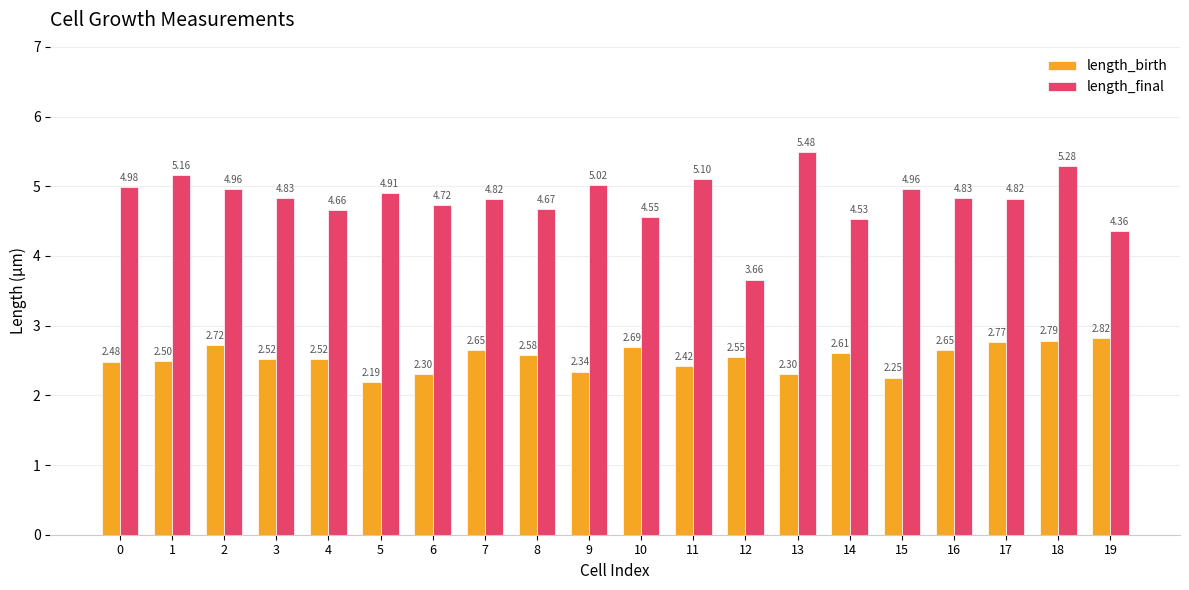

What is the difference between the second highest and second lowest values in the length_final series?

0.9